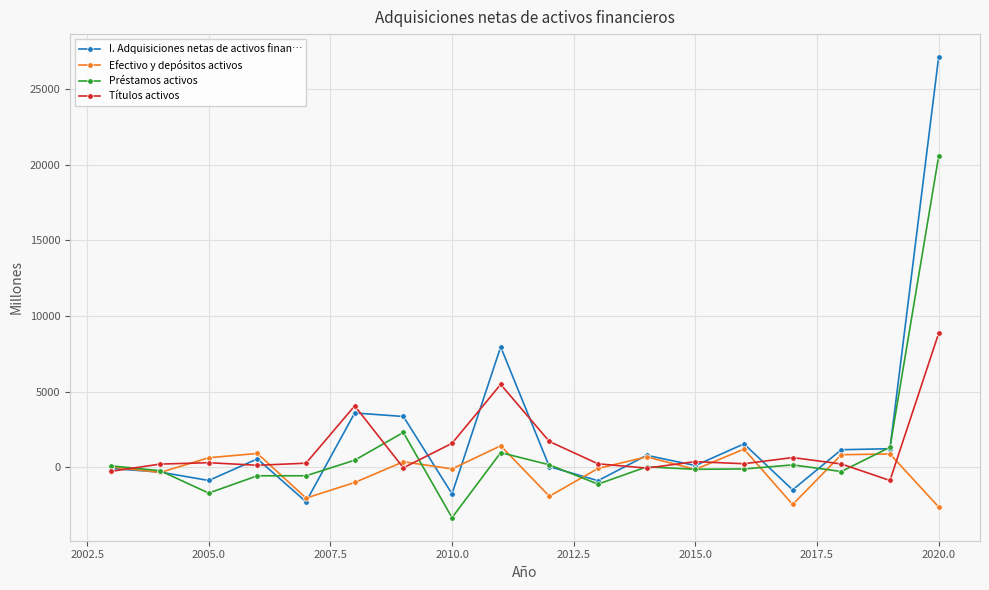

True or false: Efectivo y depósitos activos has more than 1 points higher than both neighbors.

True